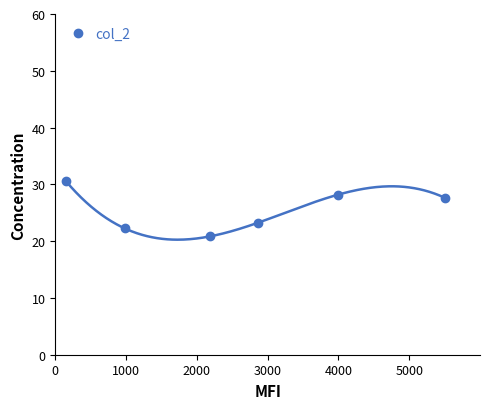

How many distinct data groups are displayed?

1